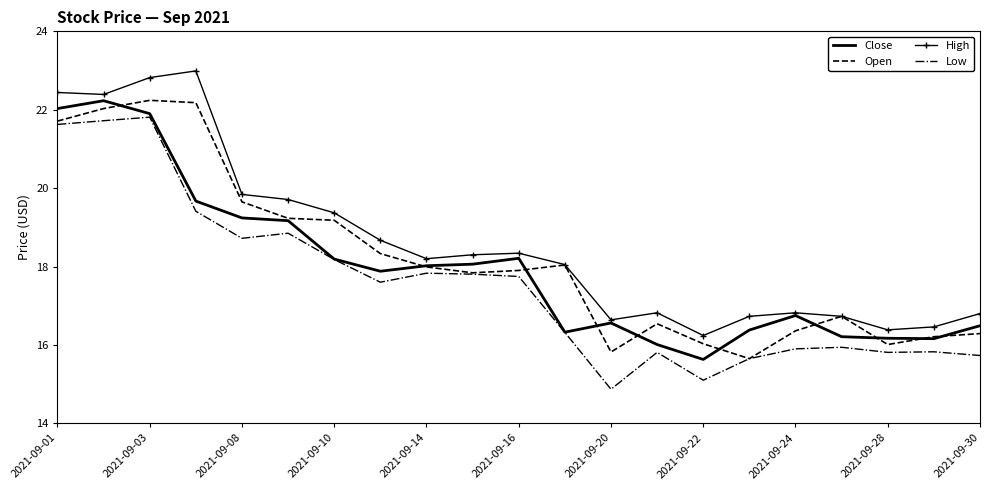

What is the minimum value shown in the chart?

14.9